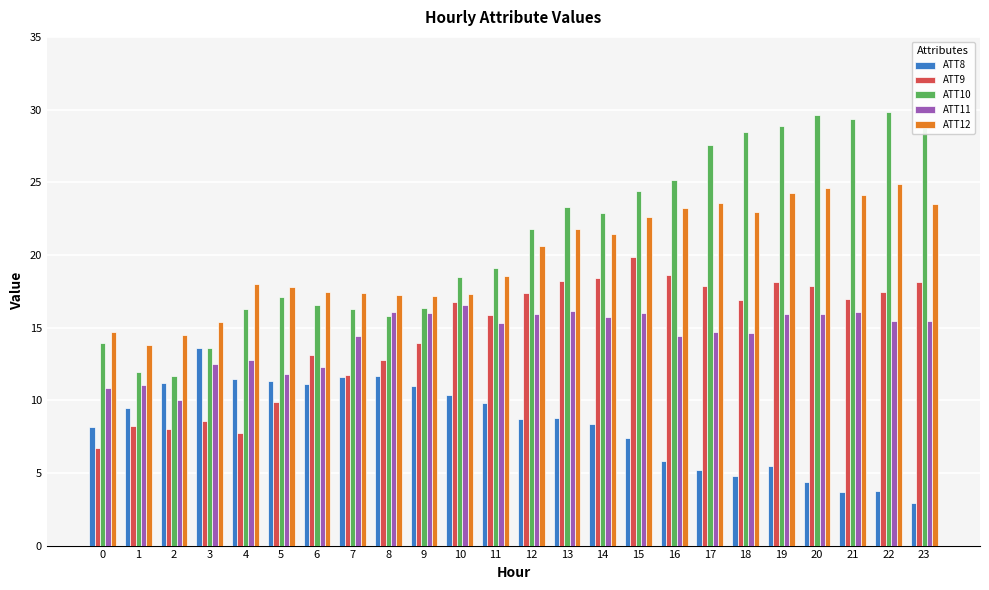

Is it true that ATT9 equals 5.0 at 1?

False